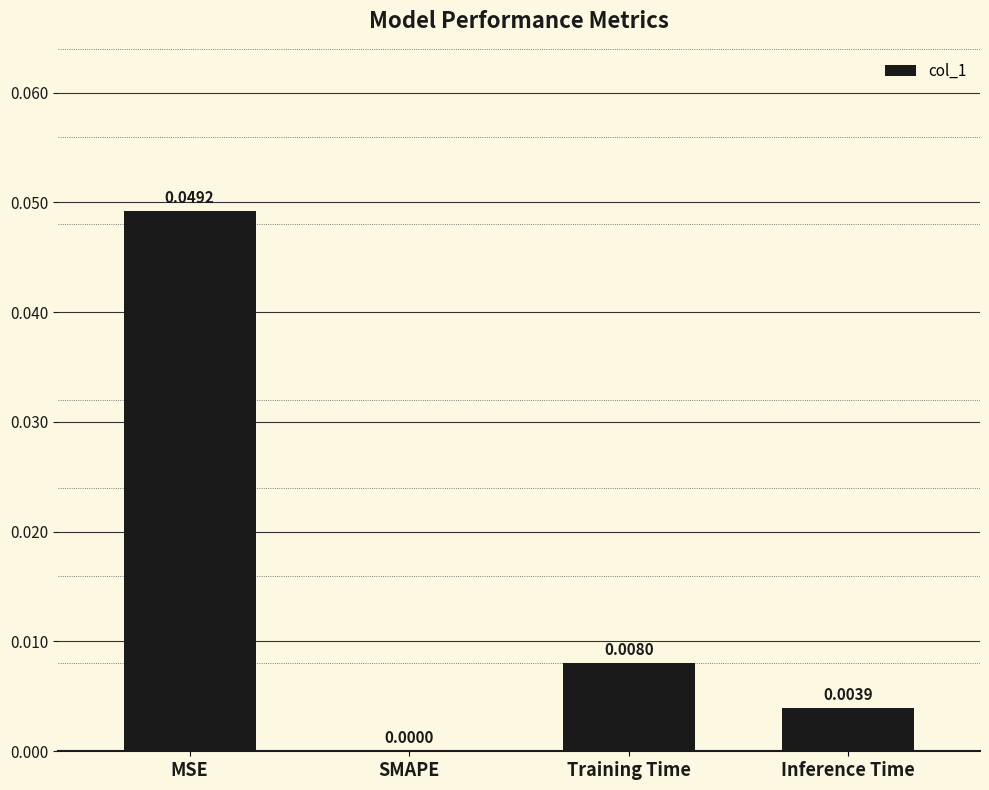

At which label is the value closest to 0?

SMAPE